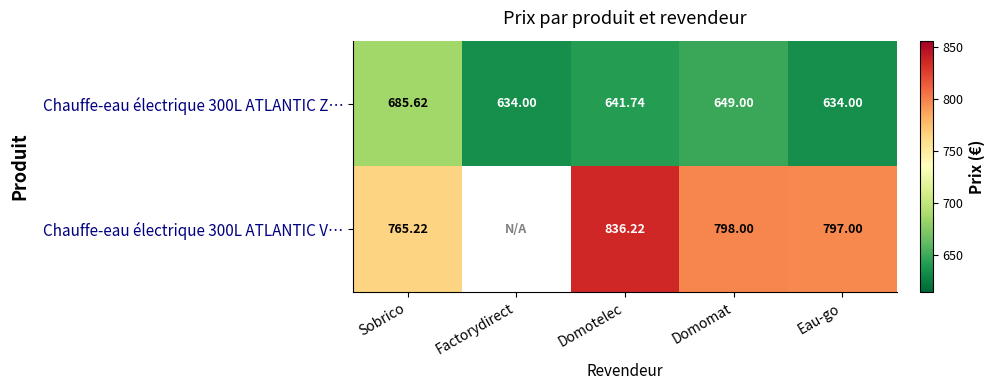

The Chauffe-eau électrique 300L ATLANTIC Z… series shows 634.0 at Eau-go. True or false?

True